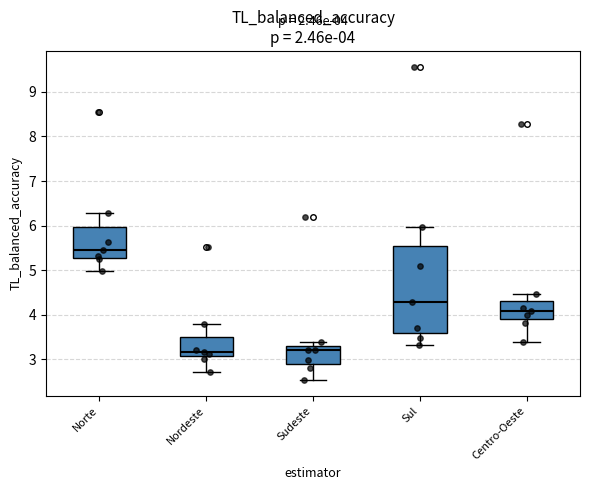

Which box is the tallest, from its lower edge to its upper edge?

Sul